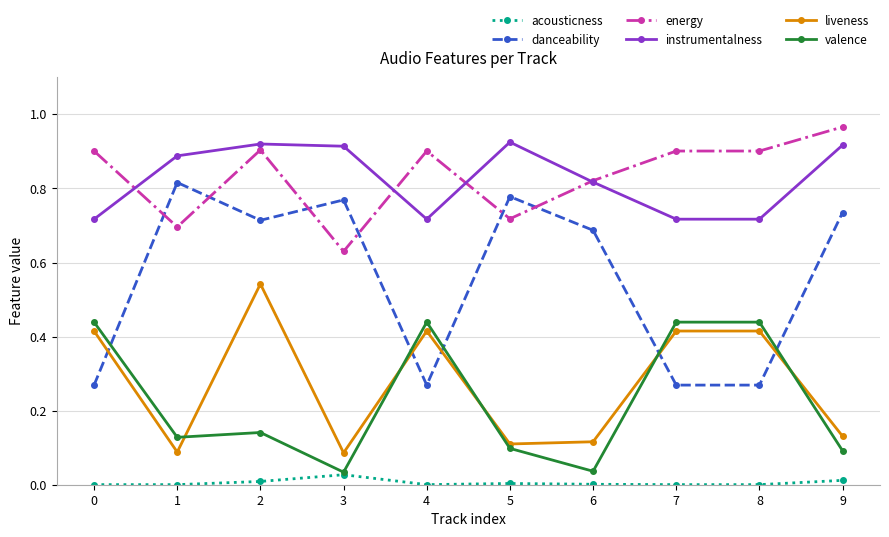

Which series has the widest spread of values?

danceability